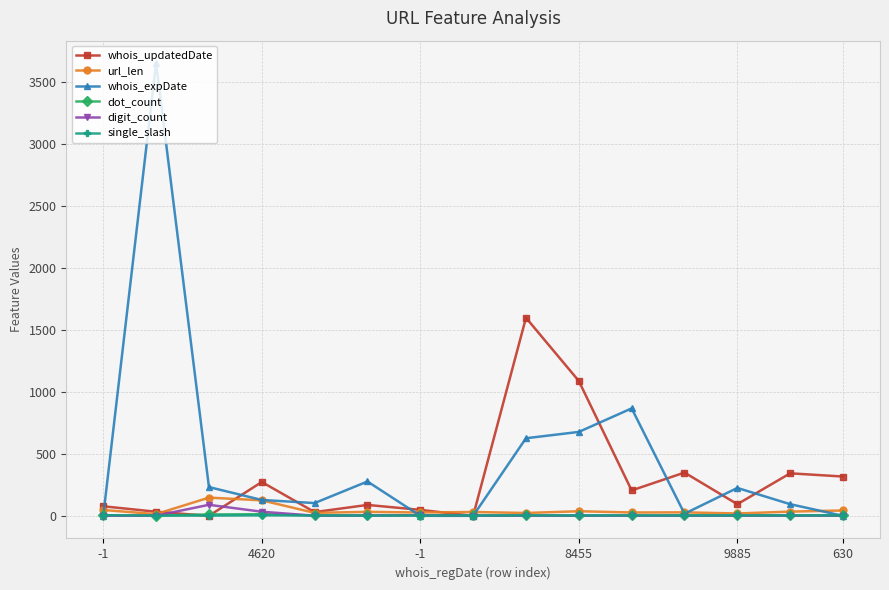

What is the difference between the maximum and minimum values in the digit_count series?

88